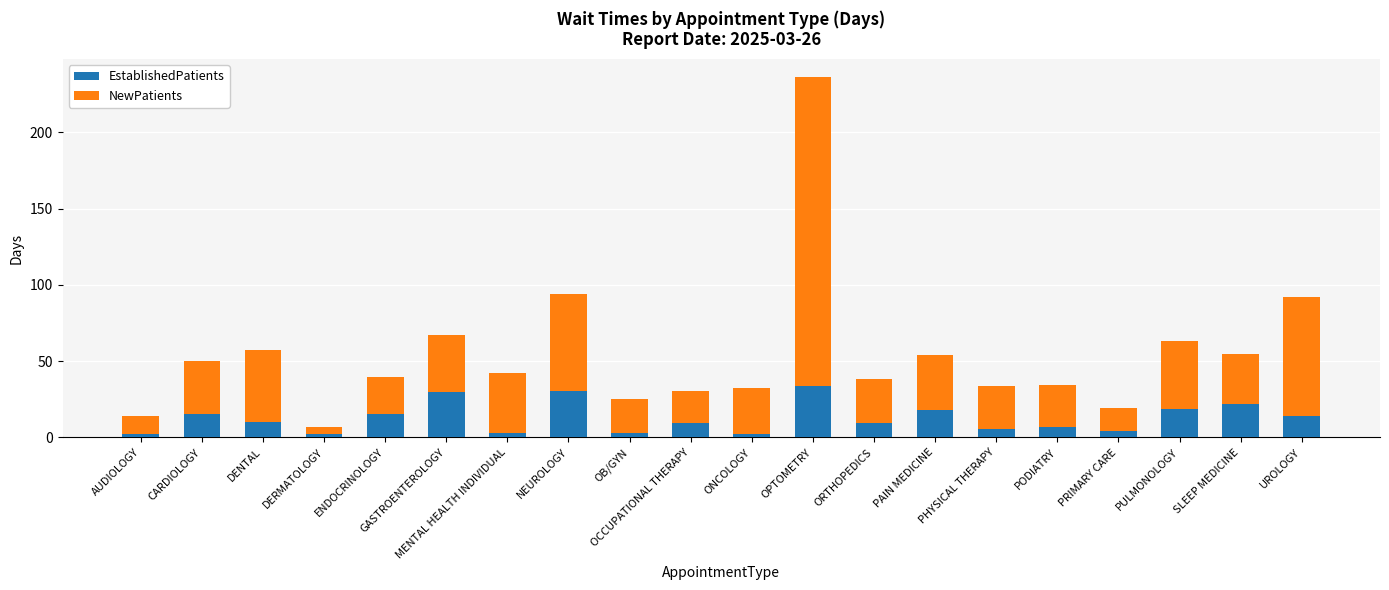

What are all the series names shown in the legend?

EstablishedPatients, NewPatients